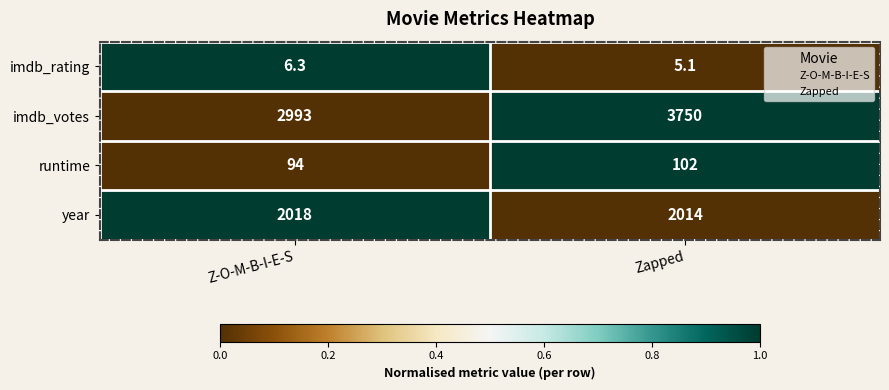

What is the difference between the maximum and minimum values in the imdb_votes series?

757.0